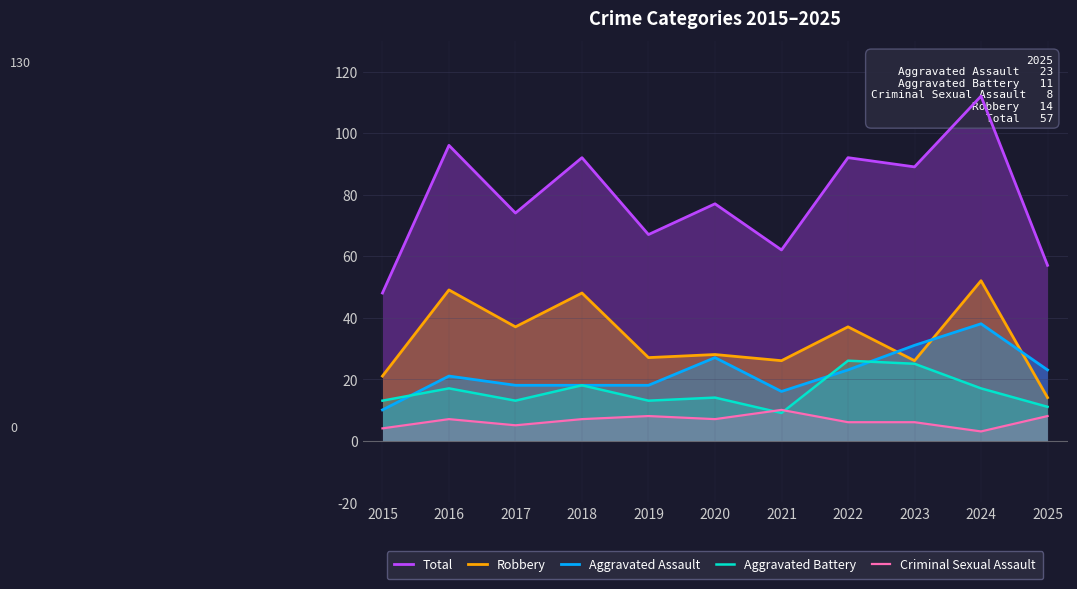

True or false: Criminal Sexual Assault has a value of 8 at 2017.

False